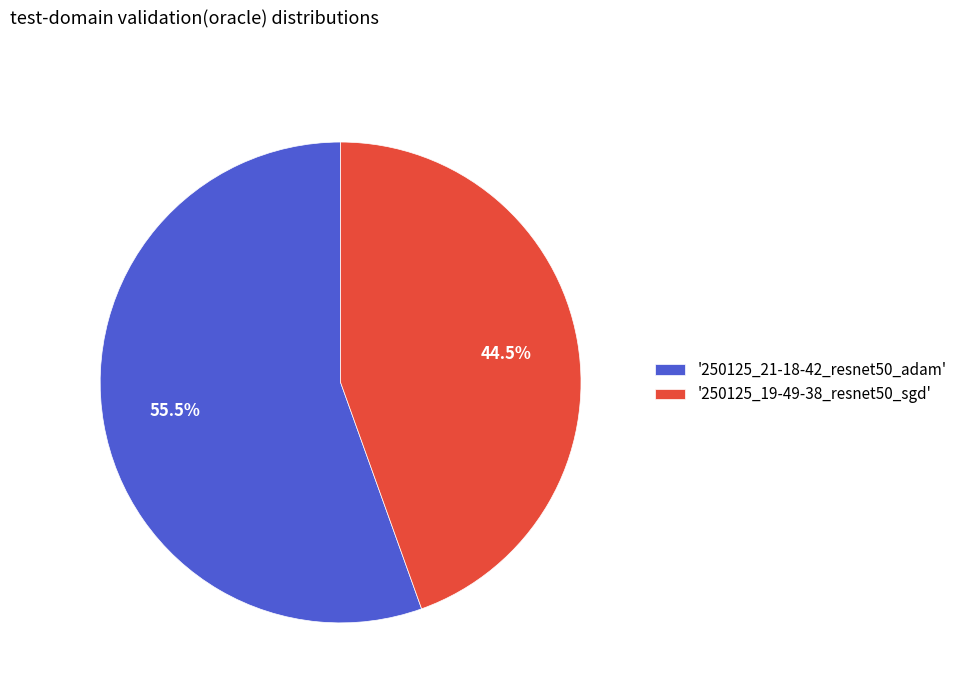

What is the ratio of the value at '250125_19-49-38_resnet50_sgd' to the value at '250125_21-18-42_resnet50_adam'?

0.8